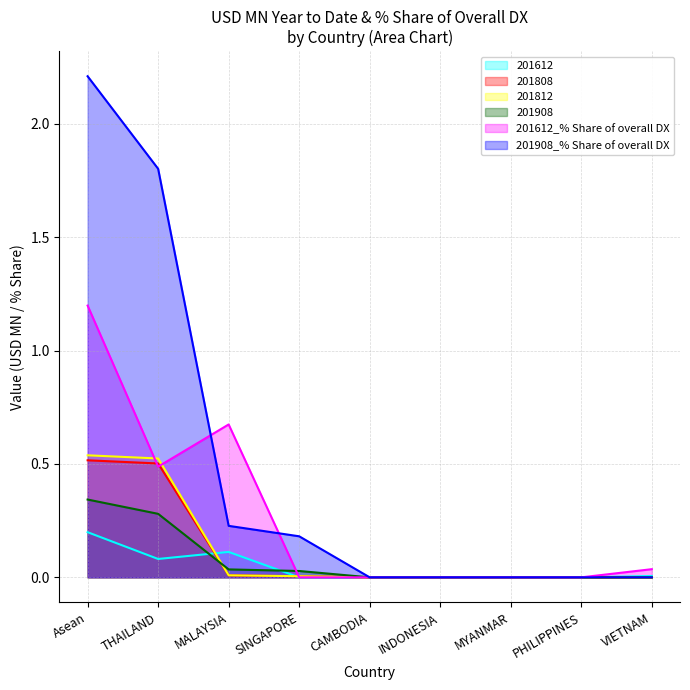

Between VIETNAM and INDONESIA, which is larger?

VIETNAM